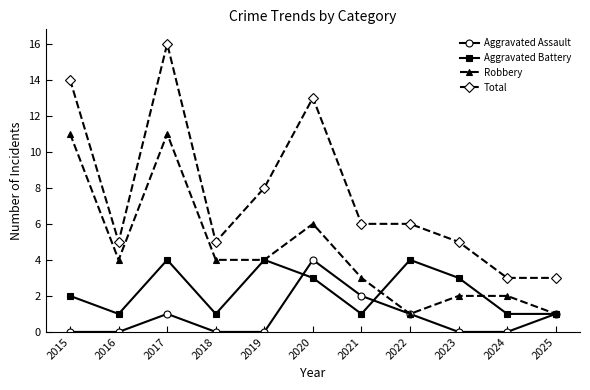

What is the value of the Total point at the 8th from the left?

6